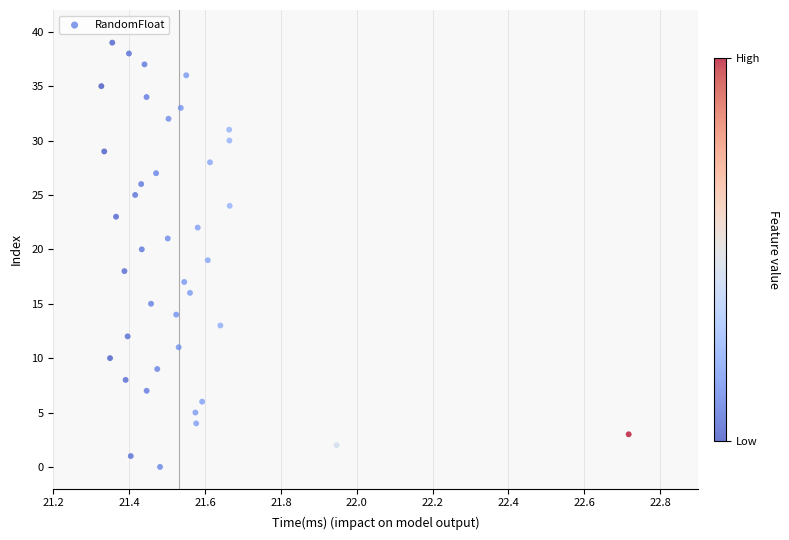

What is the range of Y values (max minus min)?

39